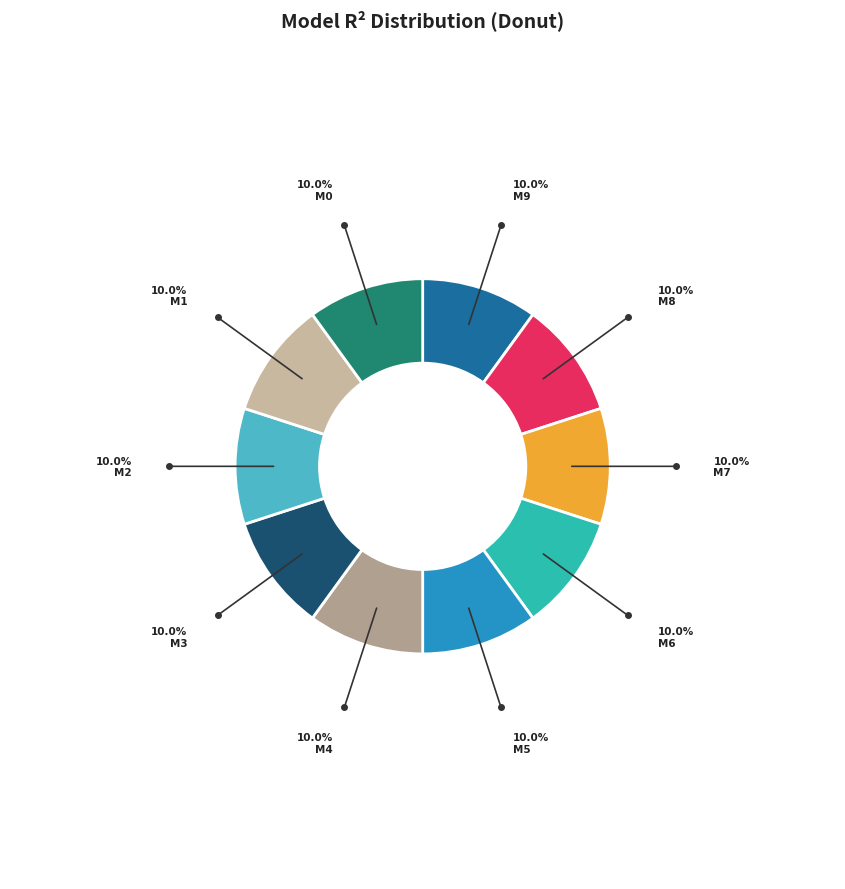

How many segments does this pie chart have?

10